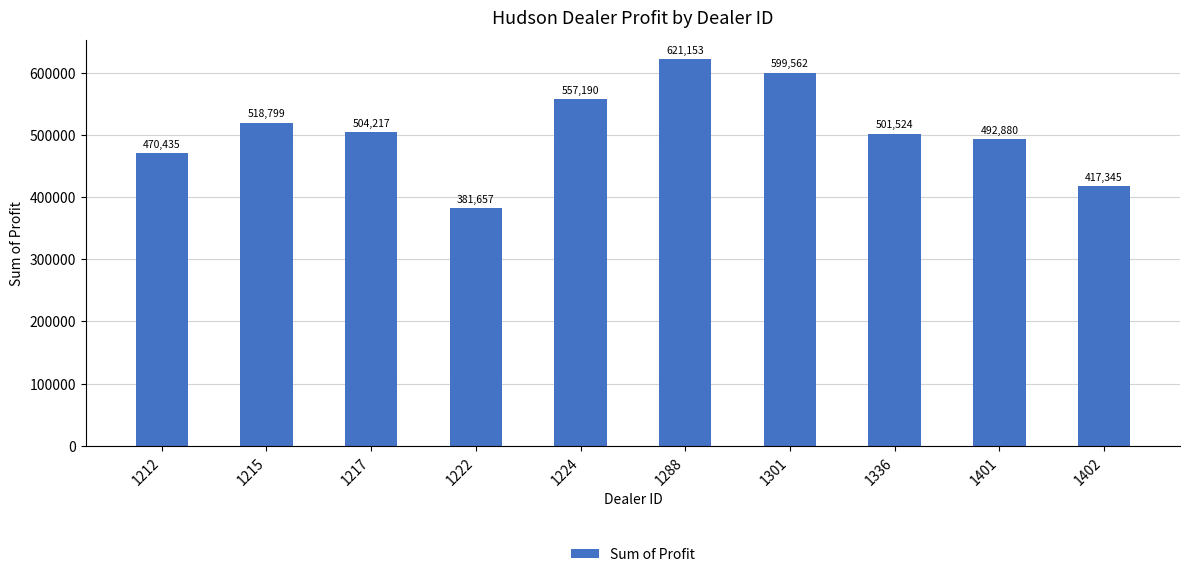

The chart shows a value of 557190.0 at 1224. True or false?

True